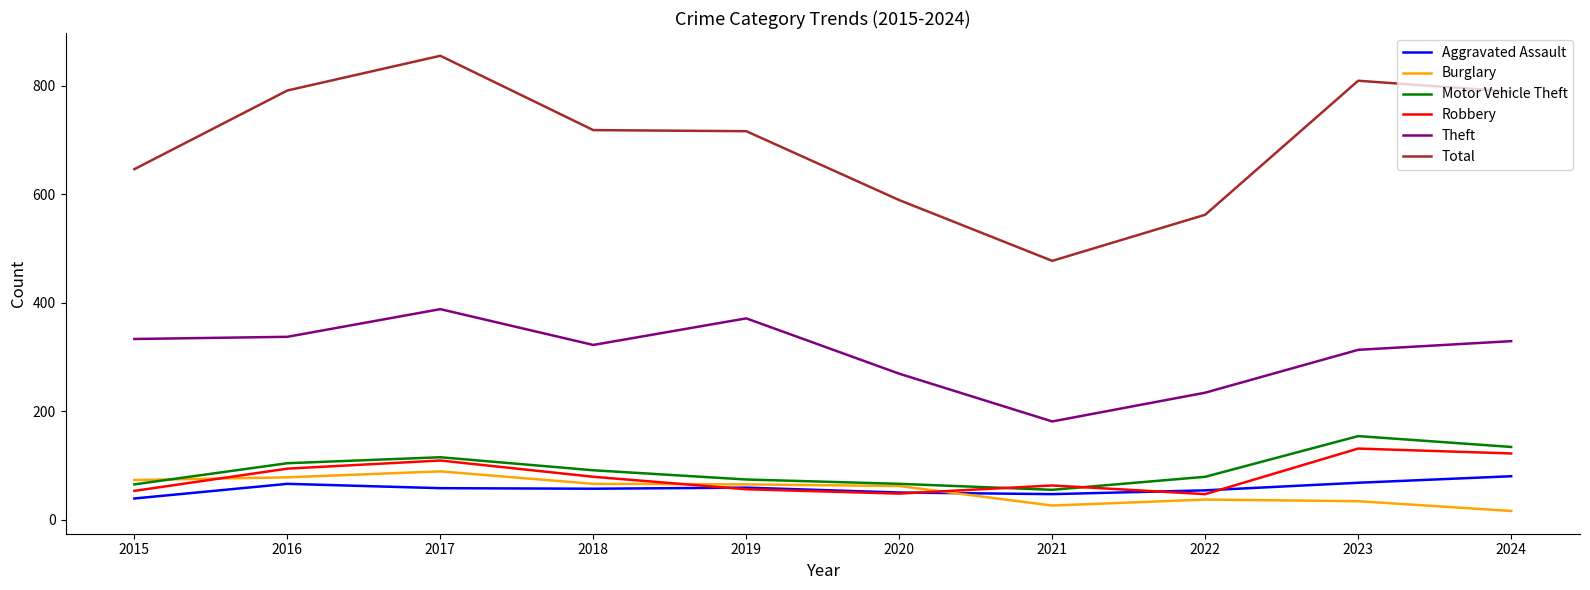

Where does the Burglary series first go above 65?

2015